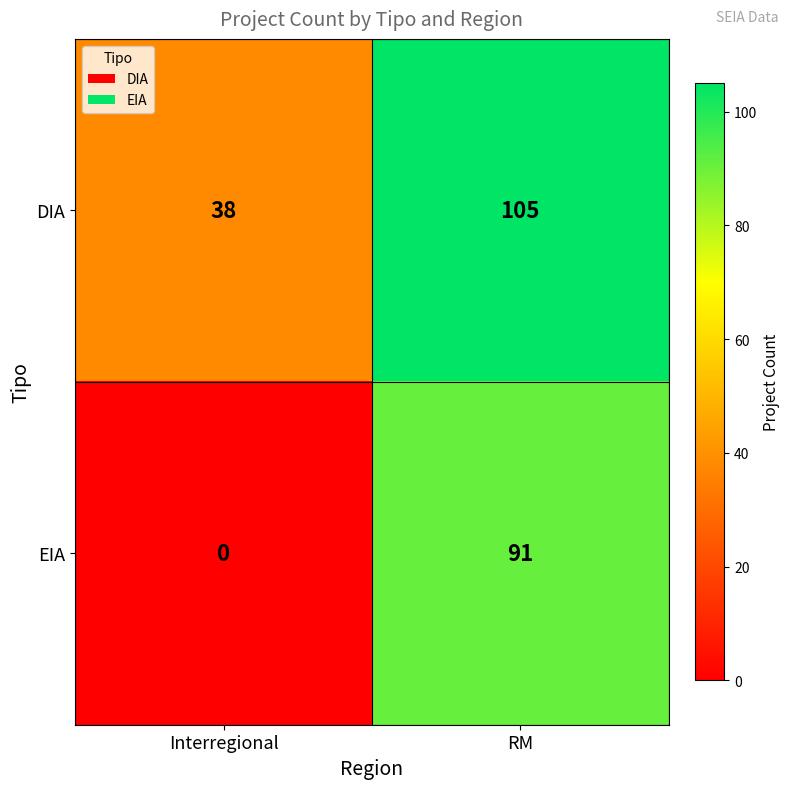

How many categories are shown in the chart?

2